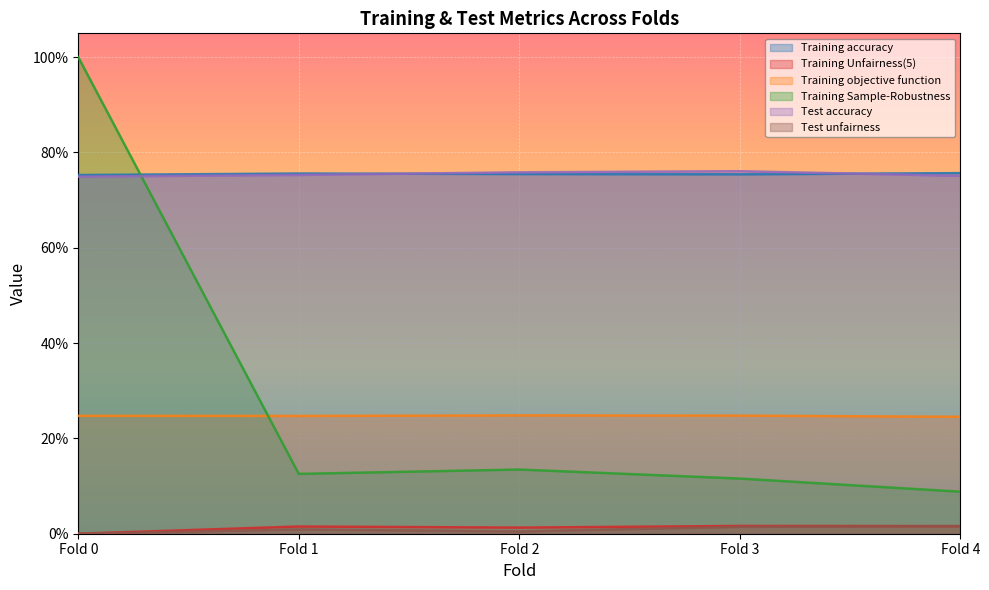

What is the average value of the Test accuracy series?

0.8